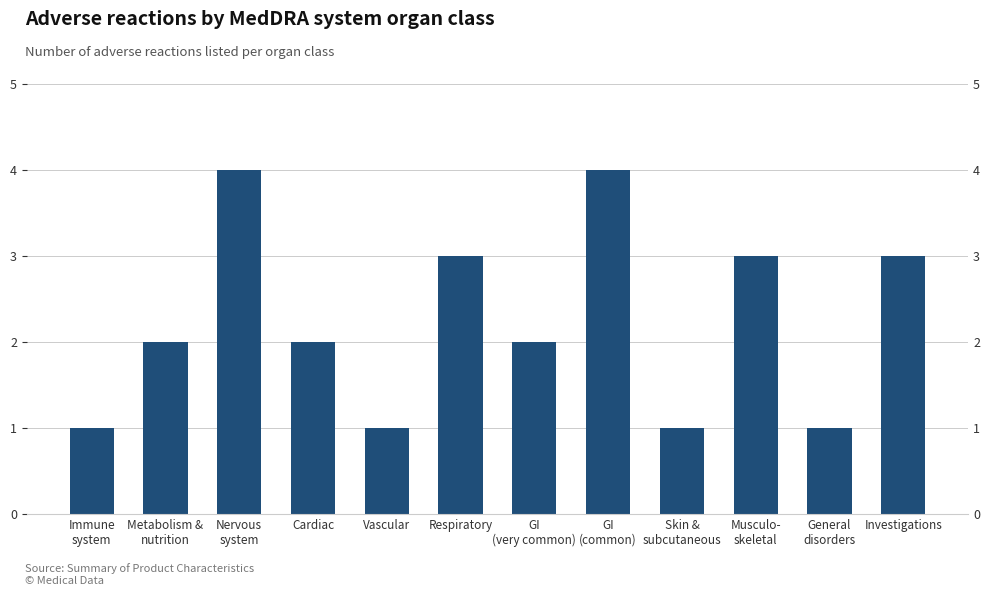

Reading left to right, transcribe all the data shown in this chart.

1	2	4	2	1	3	2	4	1	3	1	3